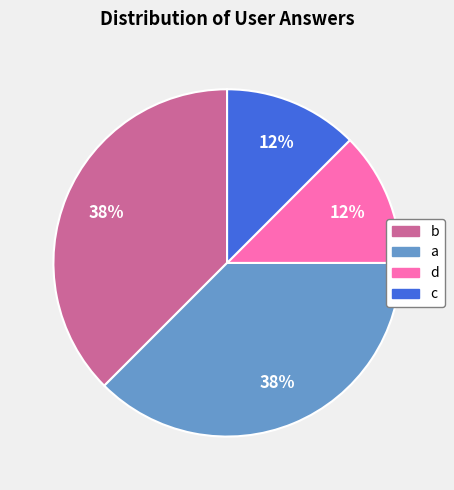

True or false: d accounts for 12% of the total.

True